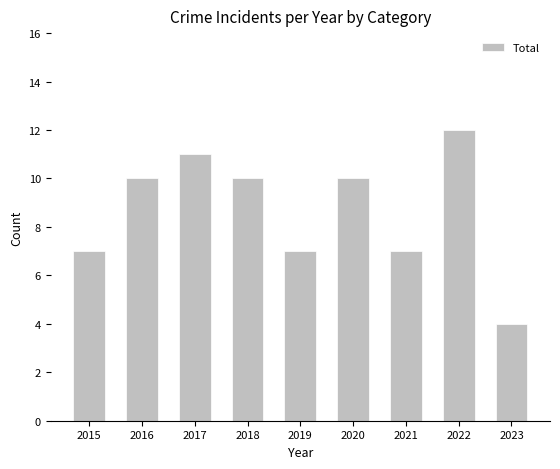

What is the ratio of the value at 2016 to the value at 2023?

2.5